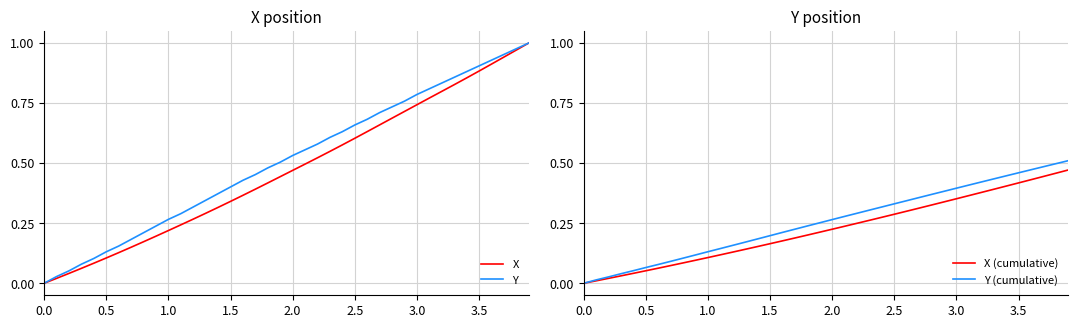

Is it true that Y equals 0.3 at 4.0?

False